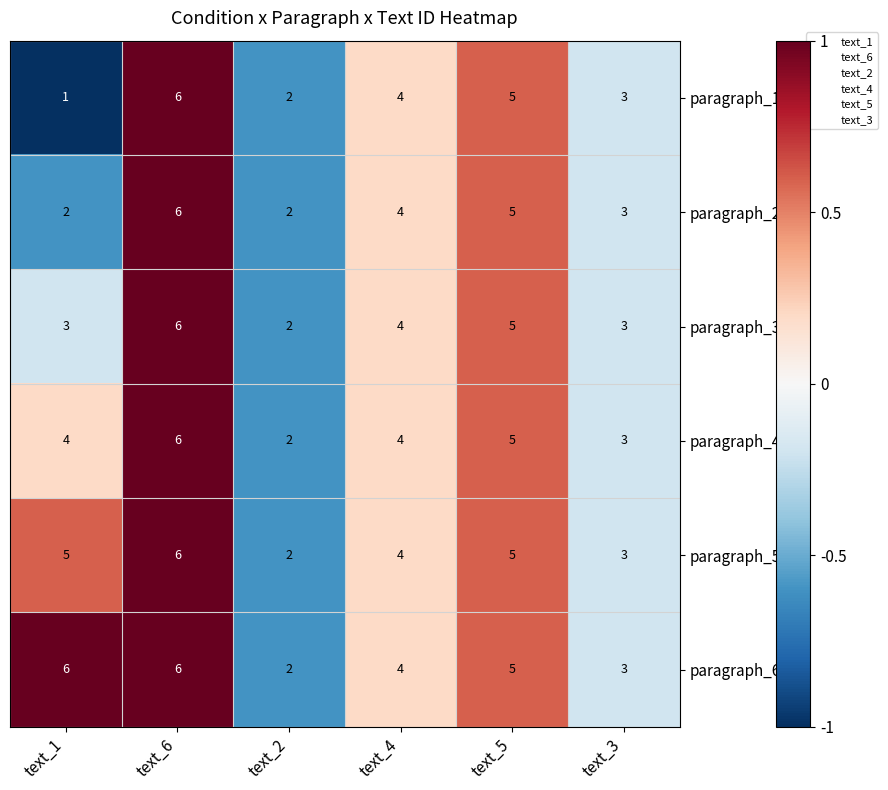

What is the difference between the second highest and second lowest values in the paragraph_1 series?

3